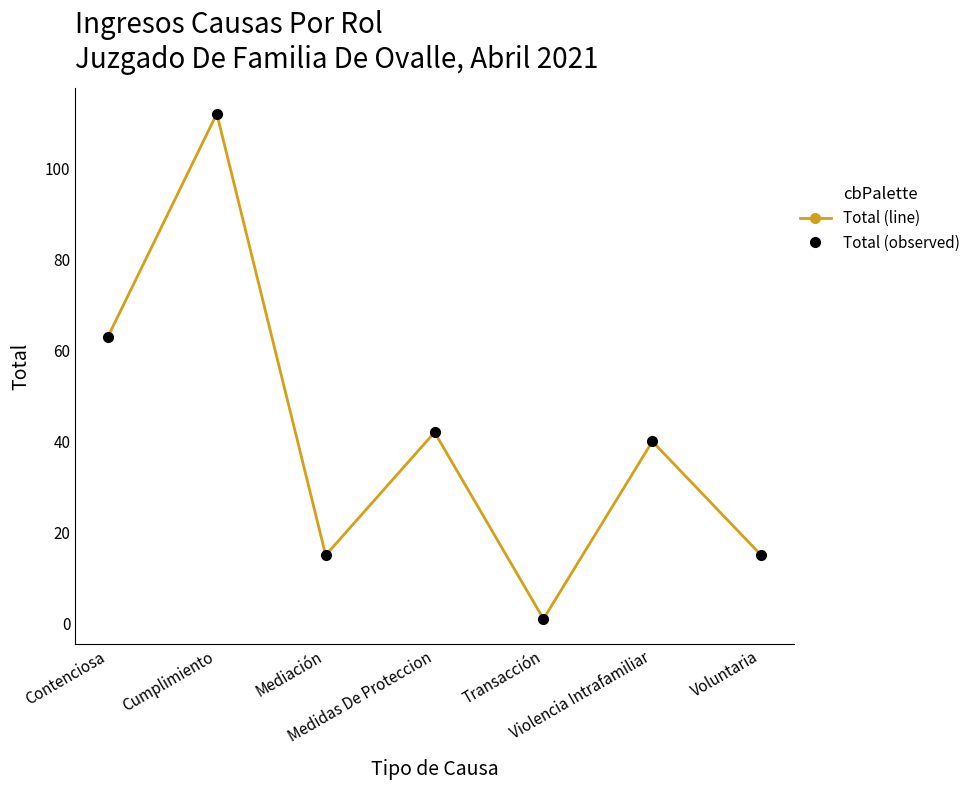

Does the chart have visible grid lines?

No